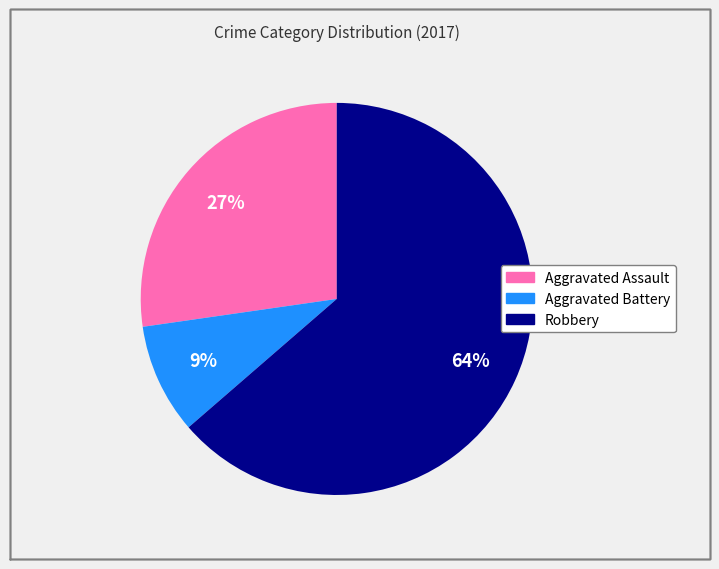

Rank the categories by value from highest to lowest.

Robbery, Aggravated Assault, Aggravated Battery